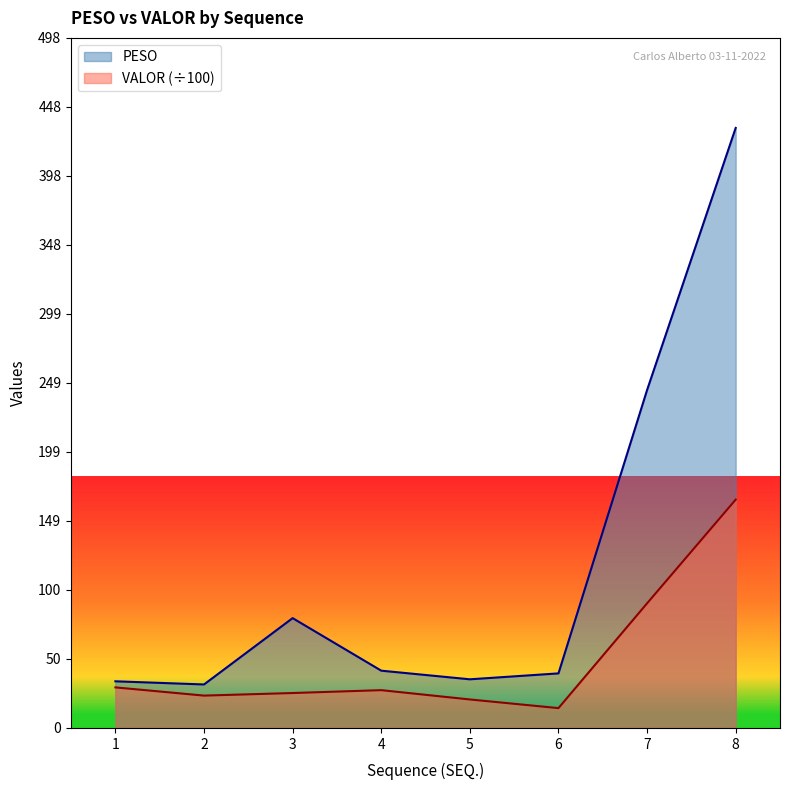

How many interior local valleys does the PESO series have?

2